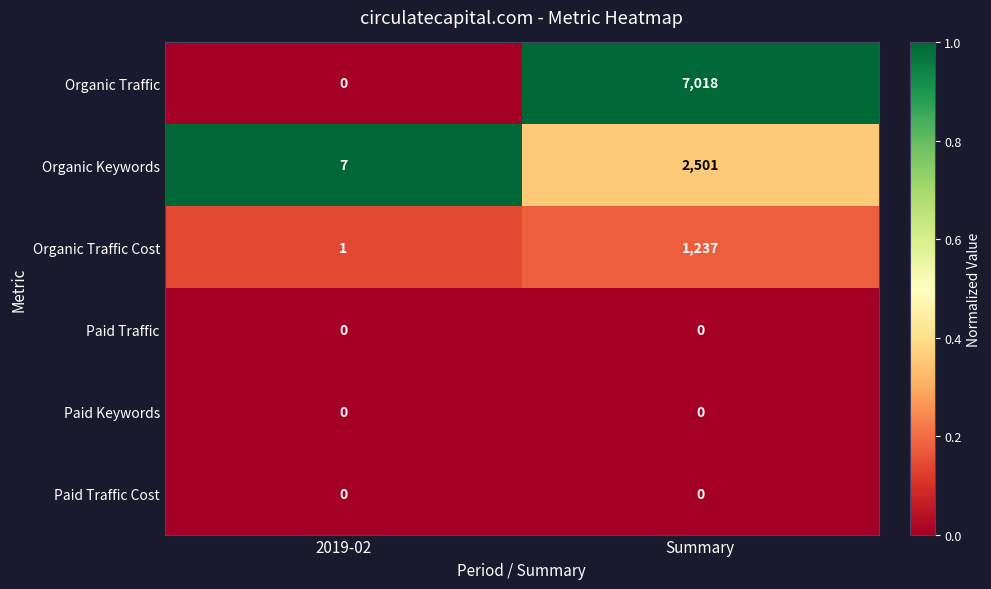

Is the value of Organic Traffic Cost at 2019-02 greater than the value of Organic Traffic at 2019-02?

Yes